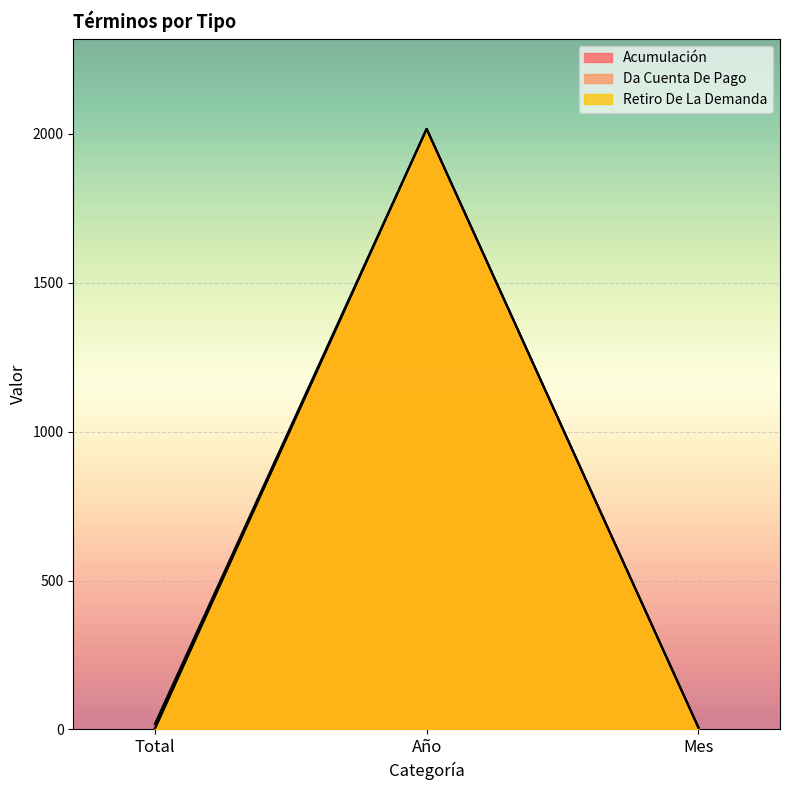

What are all the series names shown in the legend?

Acumulación, Da Cuenta De Pago, Retiro De La Demanda